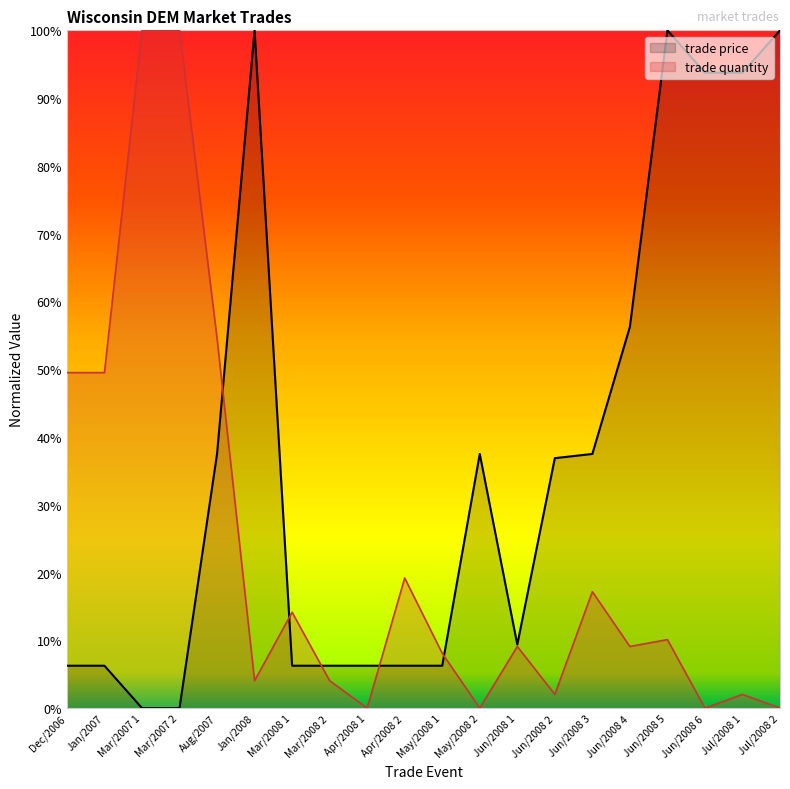

How many interior local peaks does the trade price series have?

3